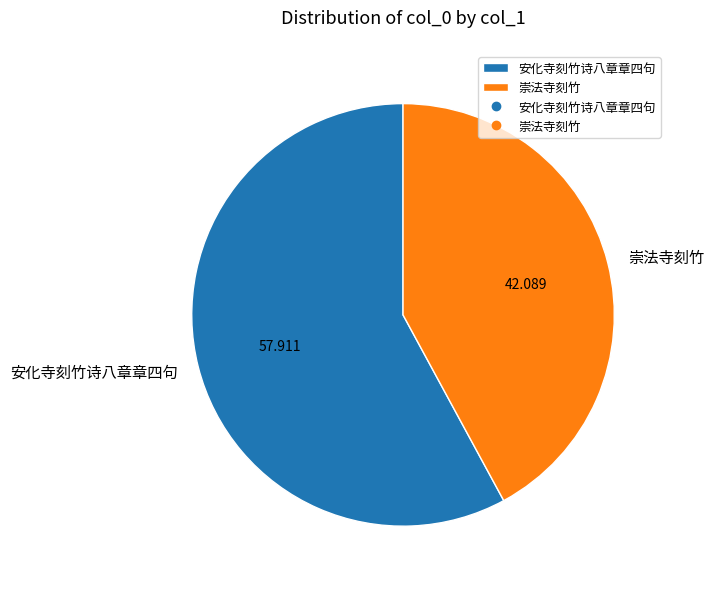

Rank the categories by value from highest to lowest.

安化寺刻竹诗八章章四句, 崇法寺刻竹